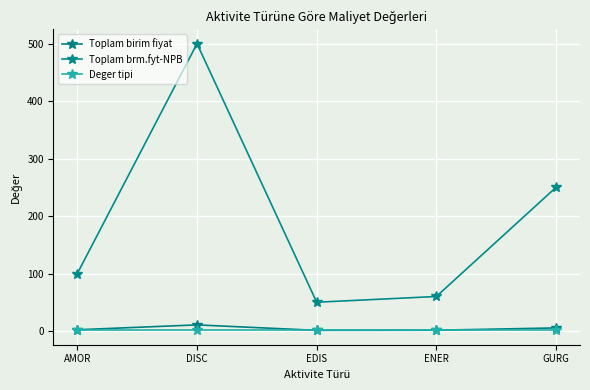

What is the sum of all Toplam birim fiyat values?

20.3